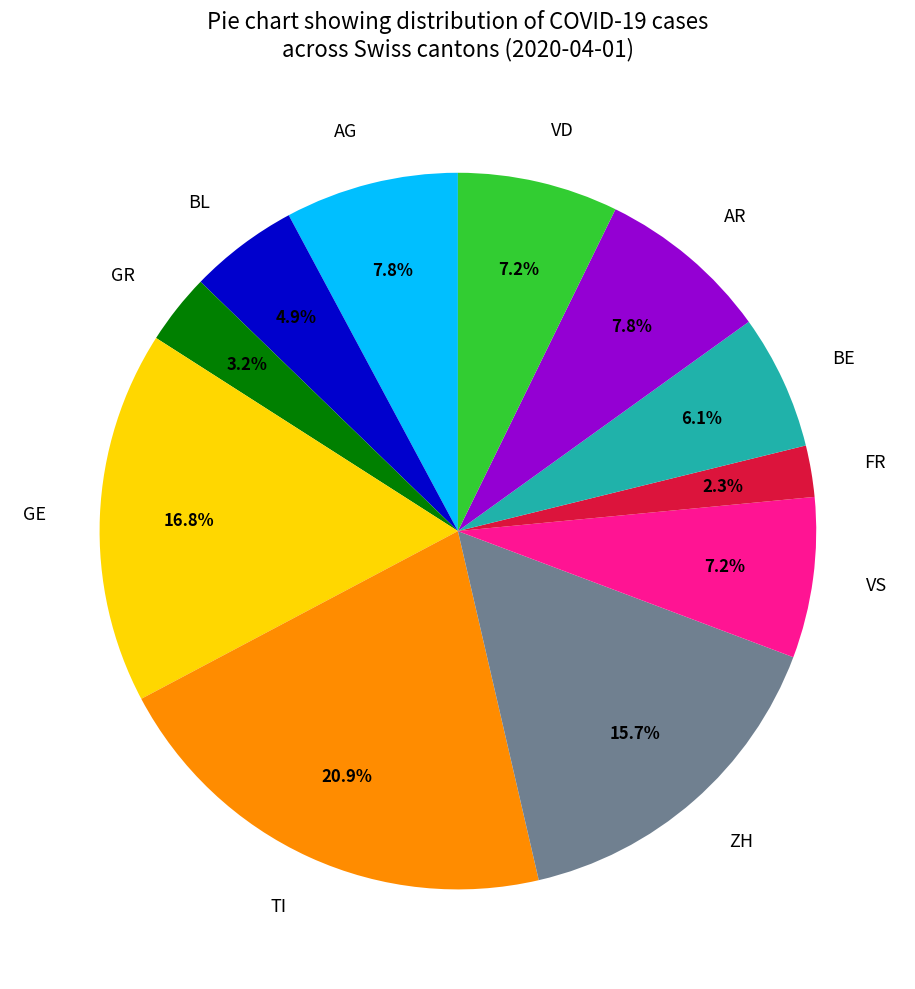

How many slices are in this pie chart?

11